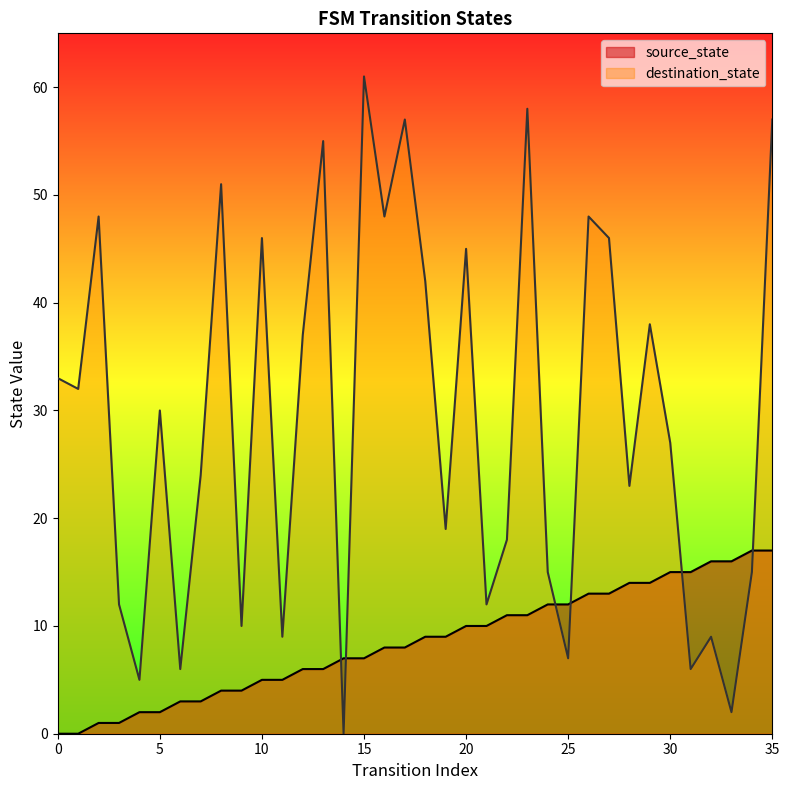

Reading left to right, list all the values displayed in this chart.

source_state: 0=0	1=0	2=1	3=1	4=2	5=2	6=3	7=3	8=4	9=4	10=5	11=5	12=6	13=6	14=7	15=7	16=8	17=8	18=9	19=9	20=10	21=10	22=11	23=11	24=12	25=12	26=13	27=13	28=14	29=14	30=15	31=15	32=16	33=16	34=17	35=17
destination_state: 0=33	1=32	2=48	3=12	4=5	5=30	6=6	7=24	8=51	9=10	10=46	11=9	12=37	13=55	14=0	15=61	16=48	17=57	18=42	19=19	20=45	21=12	22=18	23=58	24=15	25=7	26=48	27=46	28=23	29=38	30=27	31=6	32=9	33=2	34=15	35=57